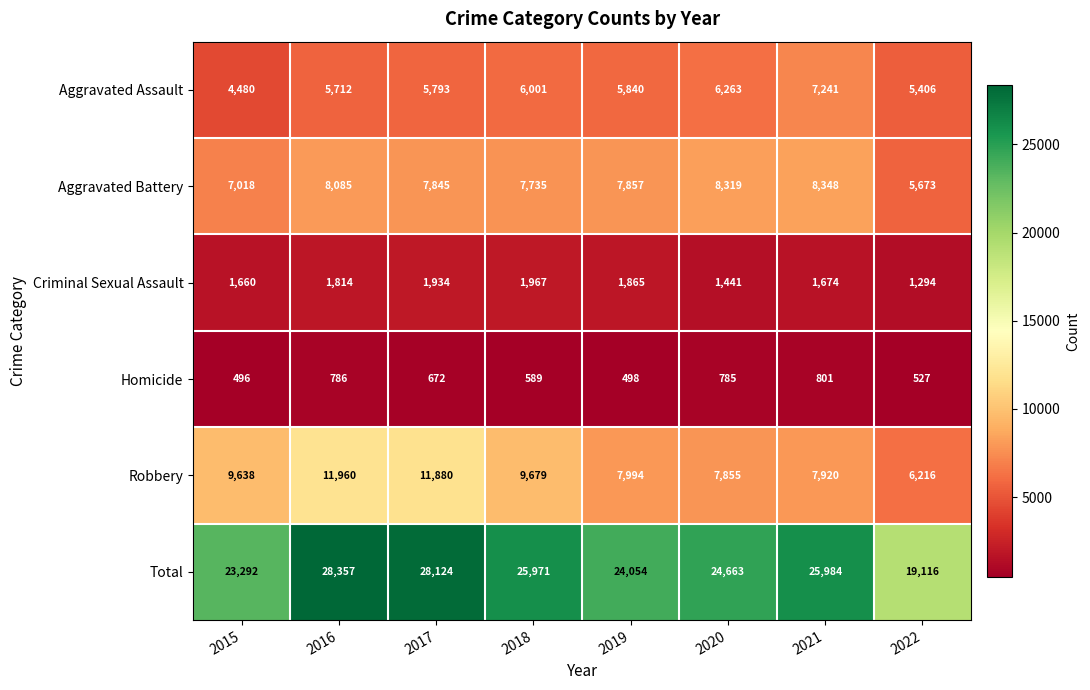

Rank the categories by Aggravated Assault value from highest to lowest.

2021, 2020, 2018, 2019, 2017, 2016, 2022, 2015